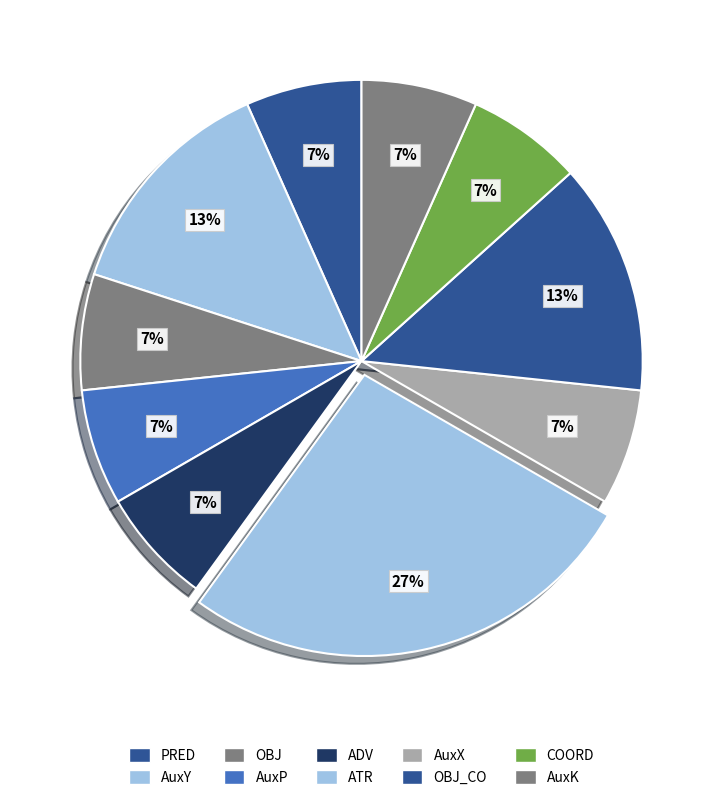

What is the smallest slice in the pie chart?

PRED